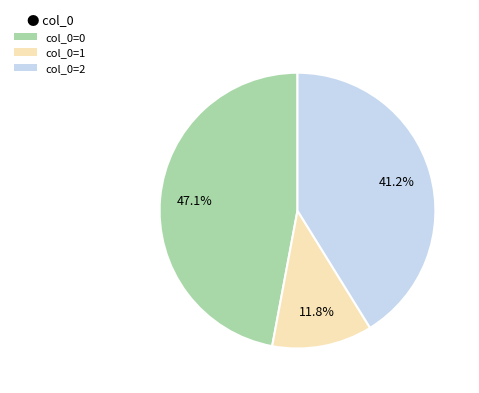

Rank the categories by value from lowest to highest.

col_0=1, col_0=2, col_0=0